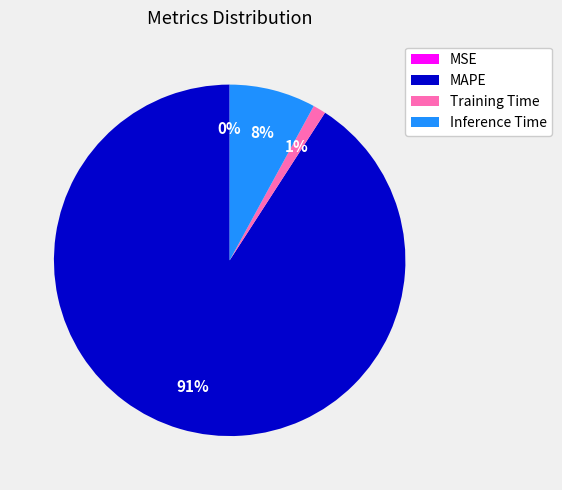

What is the largest slice in the pie chart?

MAPE